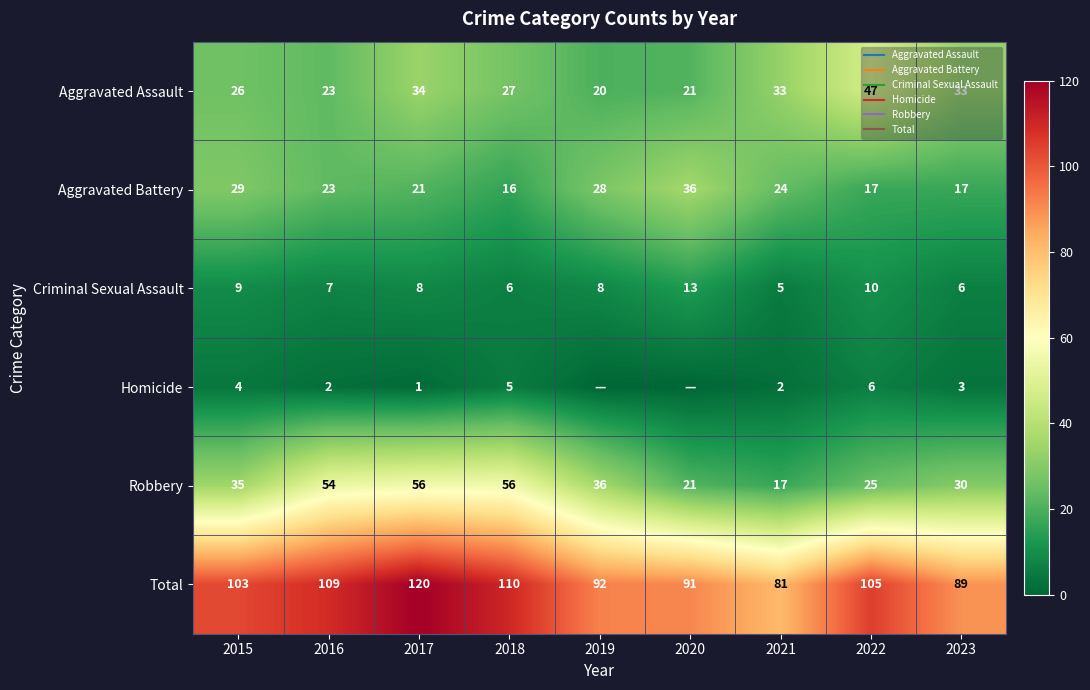

What is the average value of the Aggravated Assault series?

29